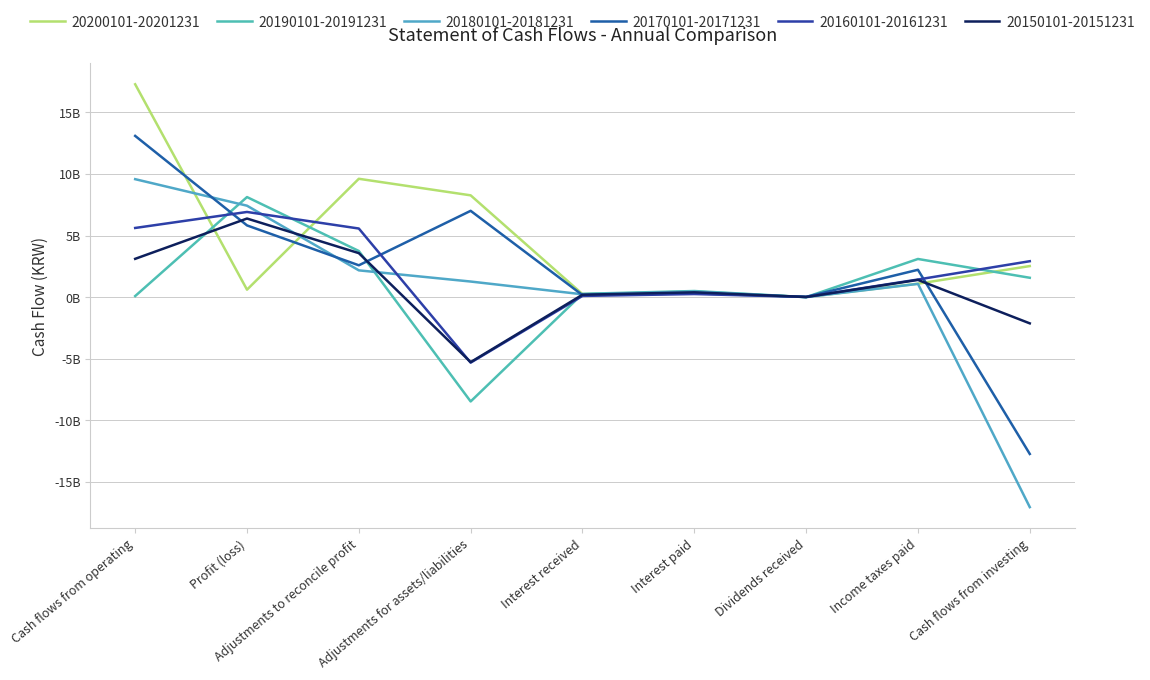

What position from the left is Interest received?

5